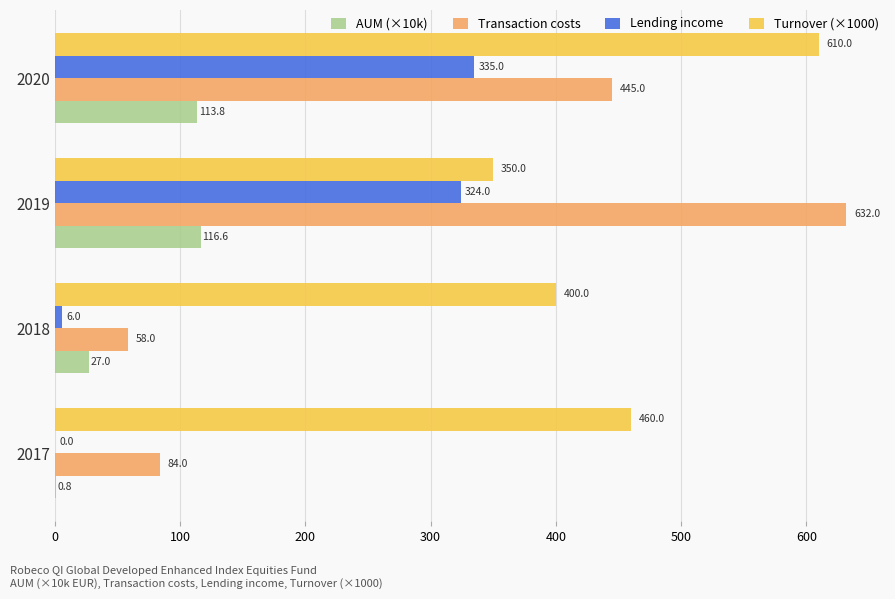

At which label is AUM (×10k) closest to 58?

2018